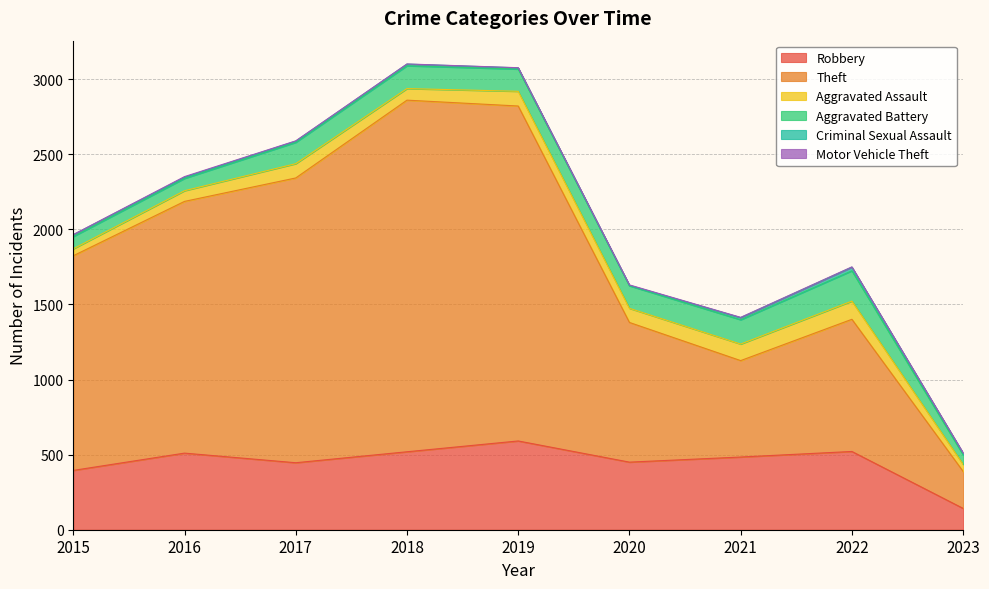

Which series has the largest total across all categories?

Theft